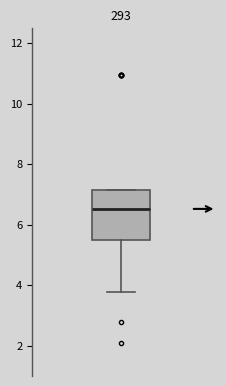

Transcribe this box plot: give where the median line is, the range the box spans, and where the two whiskers end, as read against the y-axis. The values are not printed on the chart, so give them approximately, as read against the axis.

median 6.6, box 5.4 to 7.2, whiskers 3.8 to 7.2